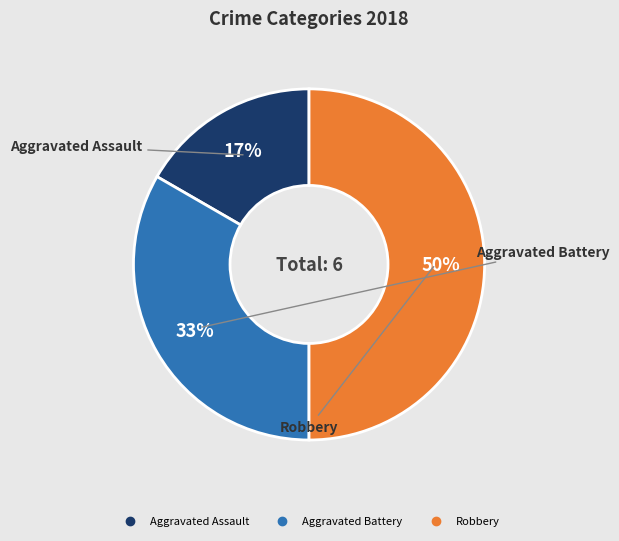

What percentage is the Aggravated Assault slice, to the nearest percent?

17%